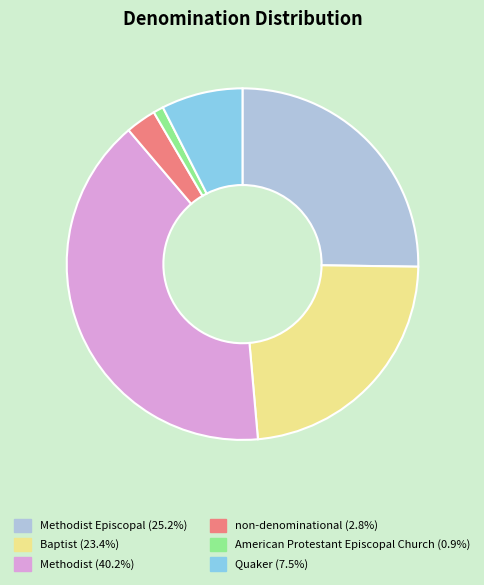

Is the sum of American Protestant Episcopal Church (0.9%) and non-denominational (2.8%) greater than half?

No